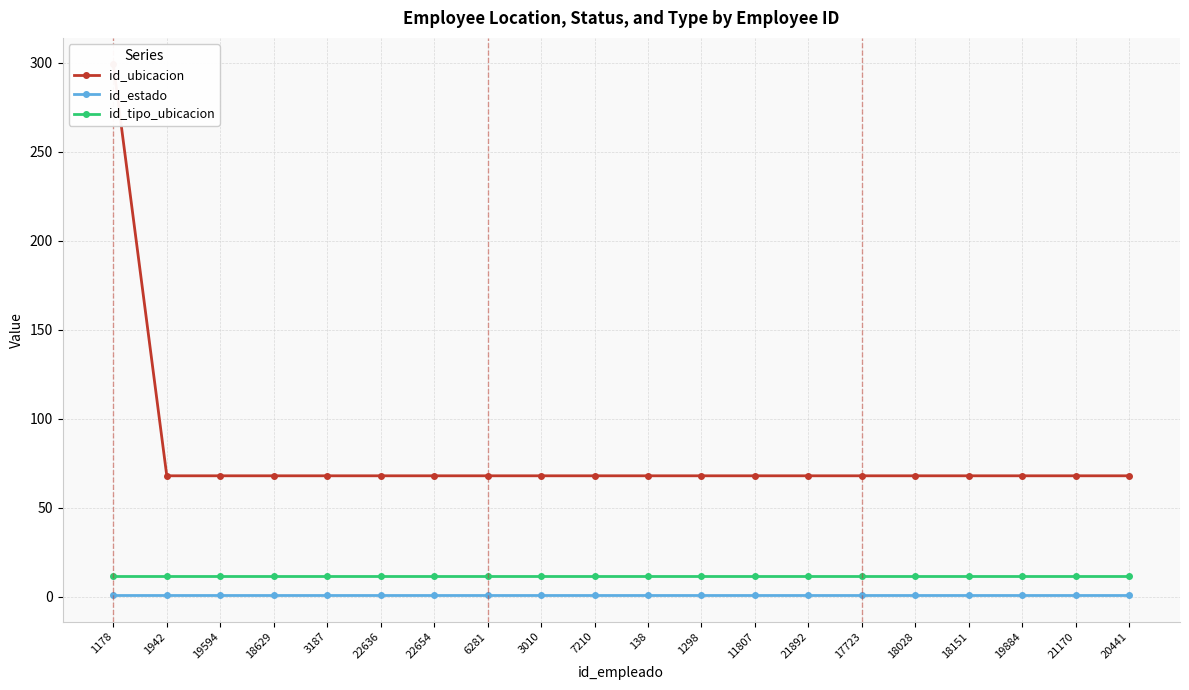

What is the lowest value of the id_estado series?

1